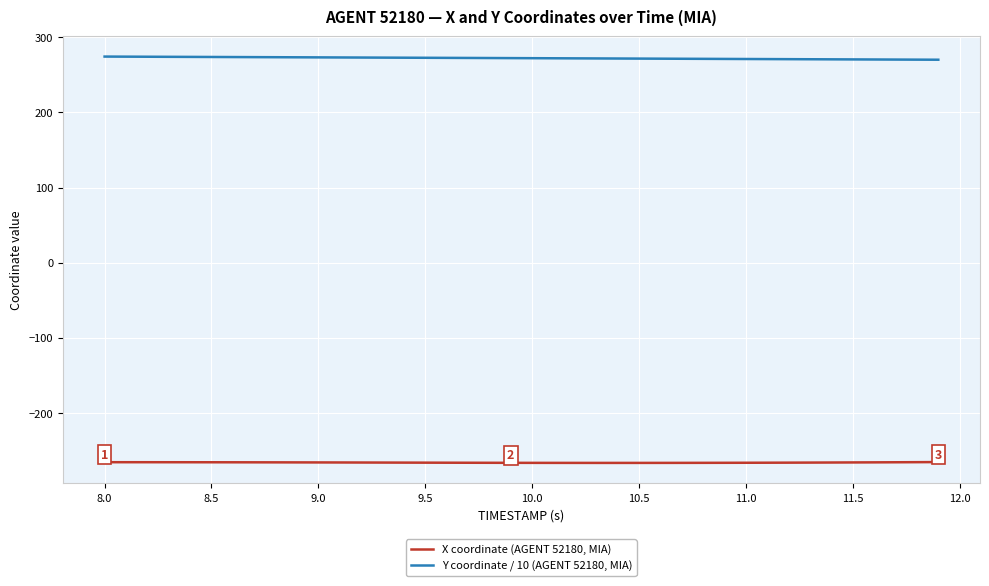

List the series in order of their overall mean, highest first.

Y coordinate / 10 (AGENT 52180, MIA), X coordinate (AGENT 52180, MIA)